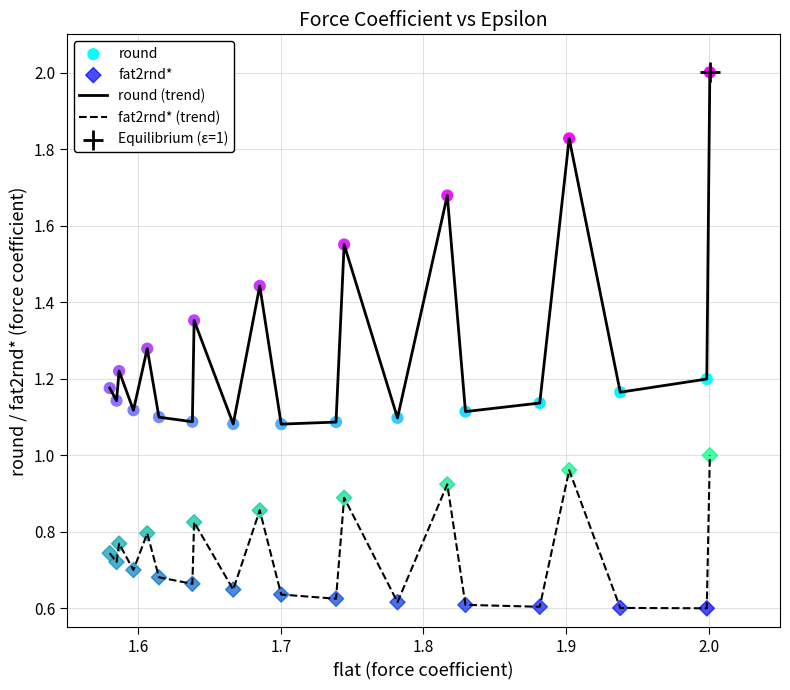

Which series has the largest total across all categories?

round (trend)